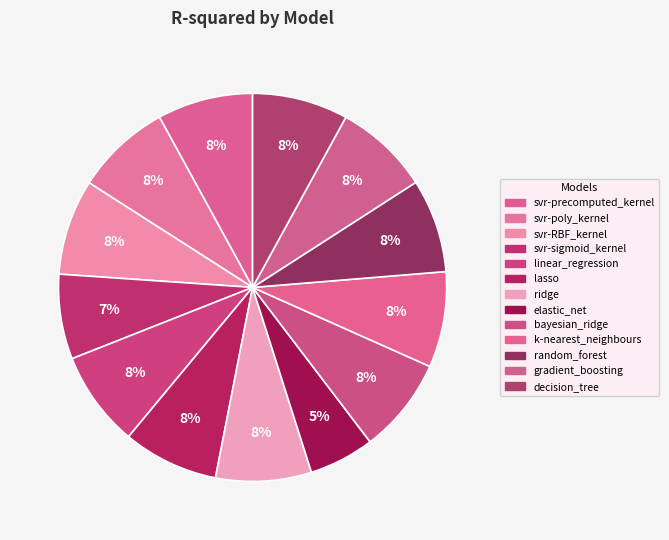

How many slices are in this pie chart?

13